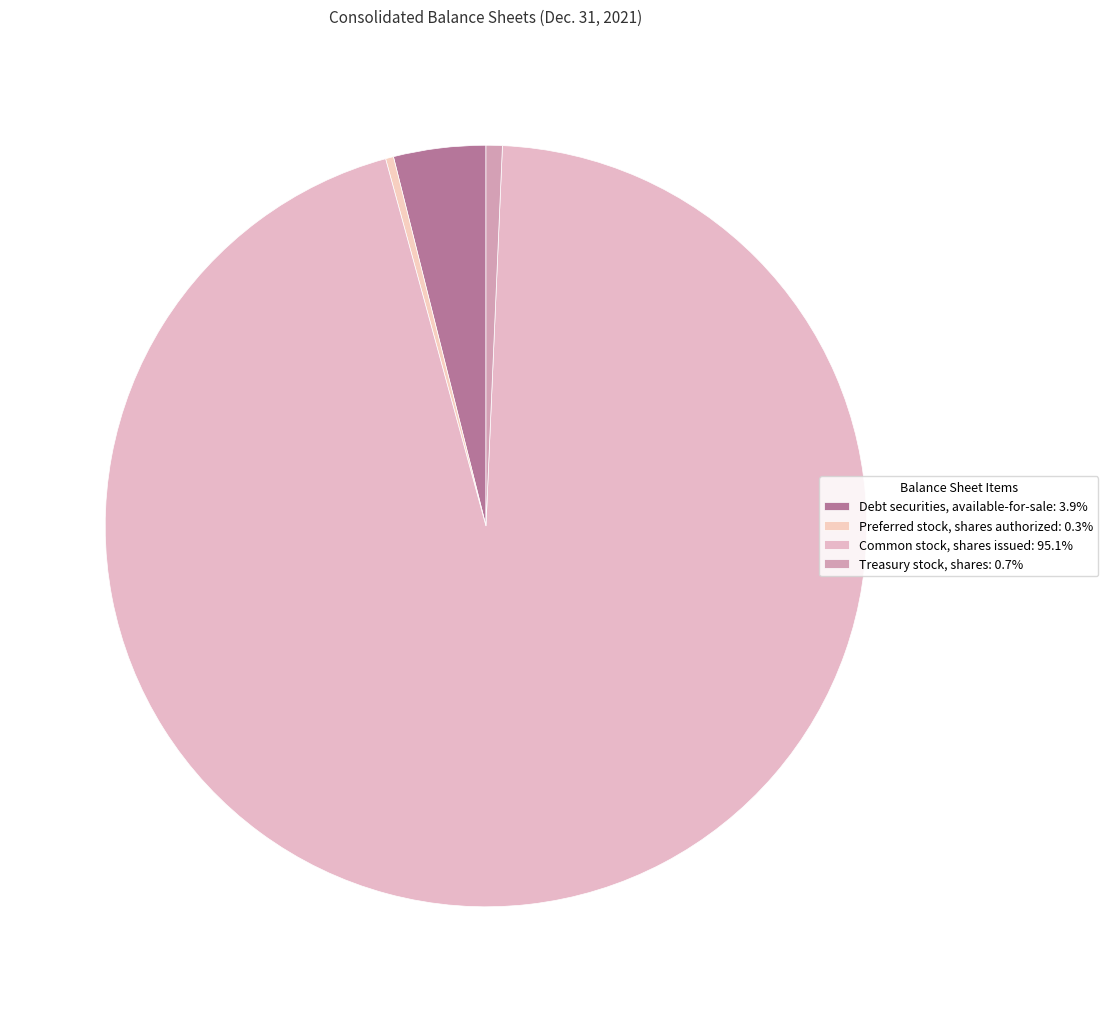

Which category accounts for the majority?

Common stock, shares issued